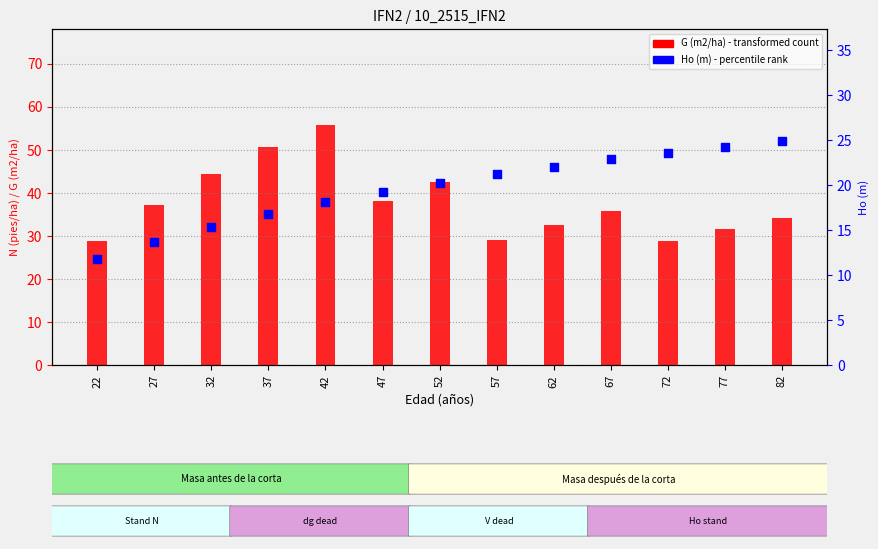

What is the total value across all series at 62?

54.5